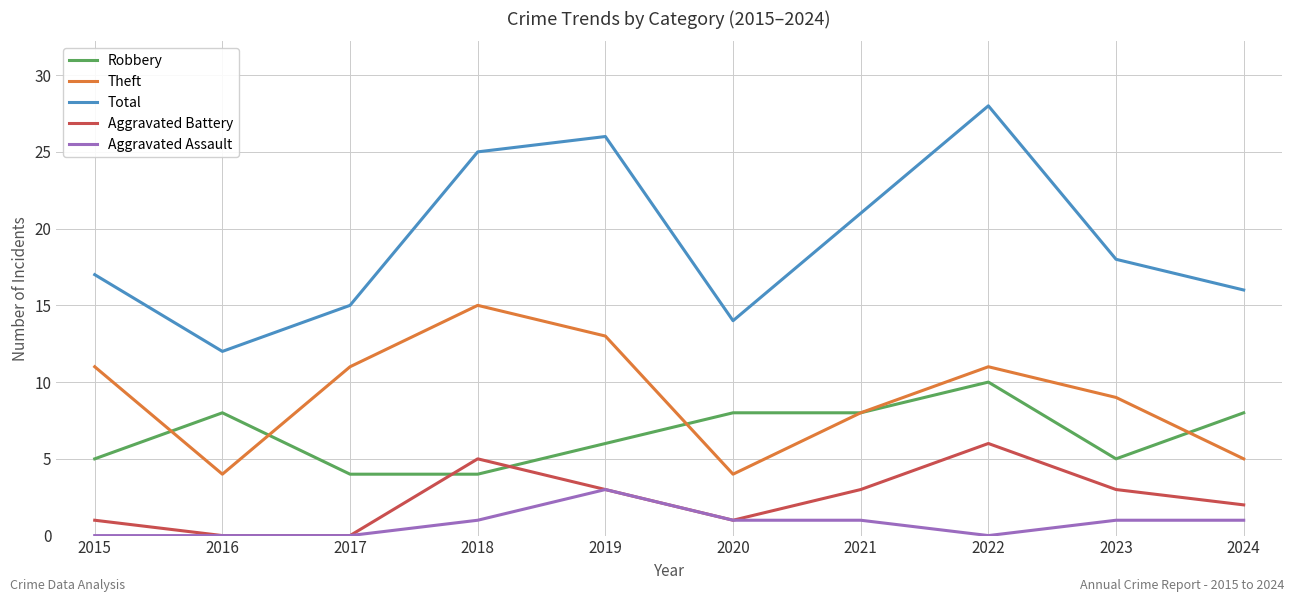

After their last crossing, which series has the higher values: Theft or Robbery?

Robbery